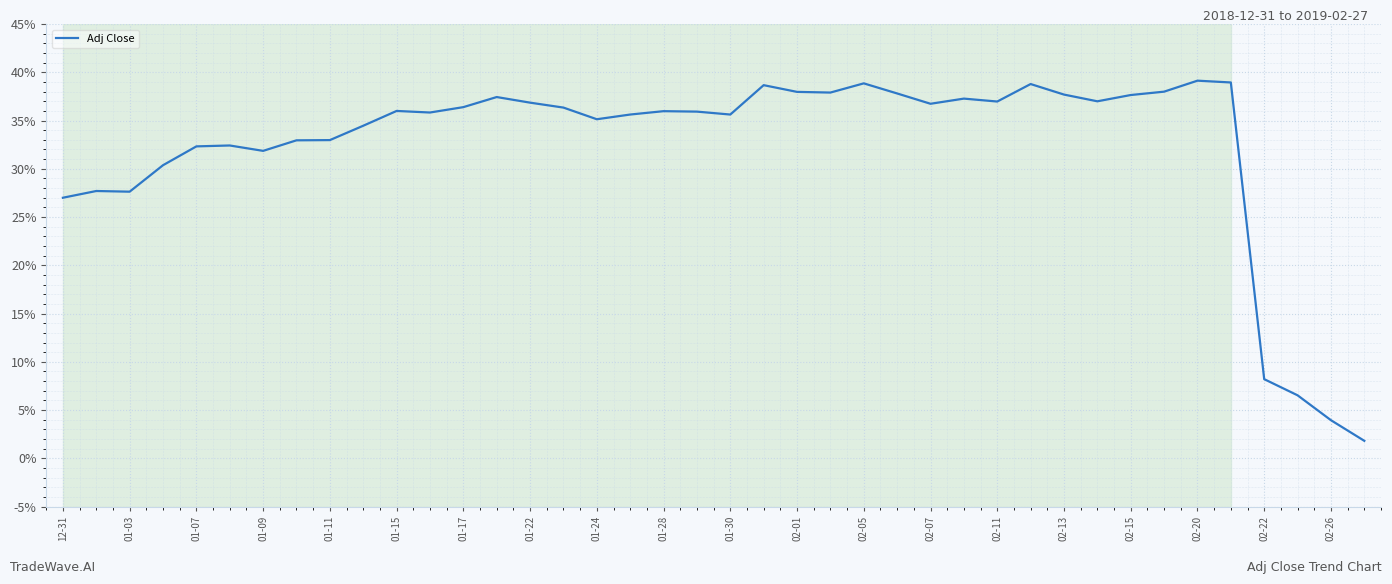

What is the minimum value shown in the chart?

1.8